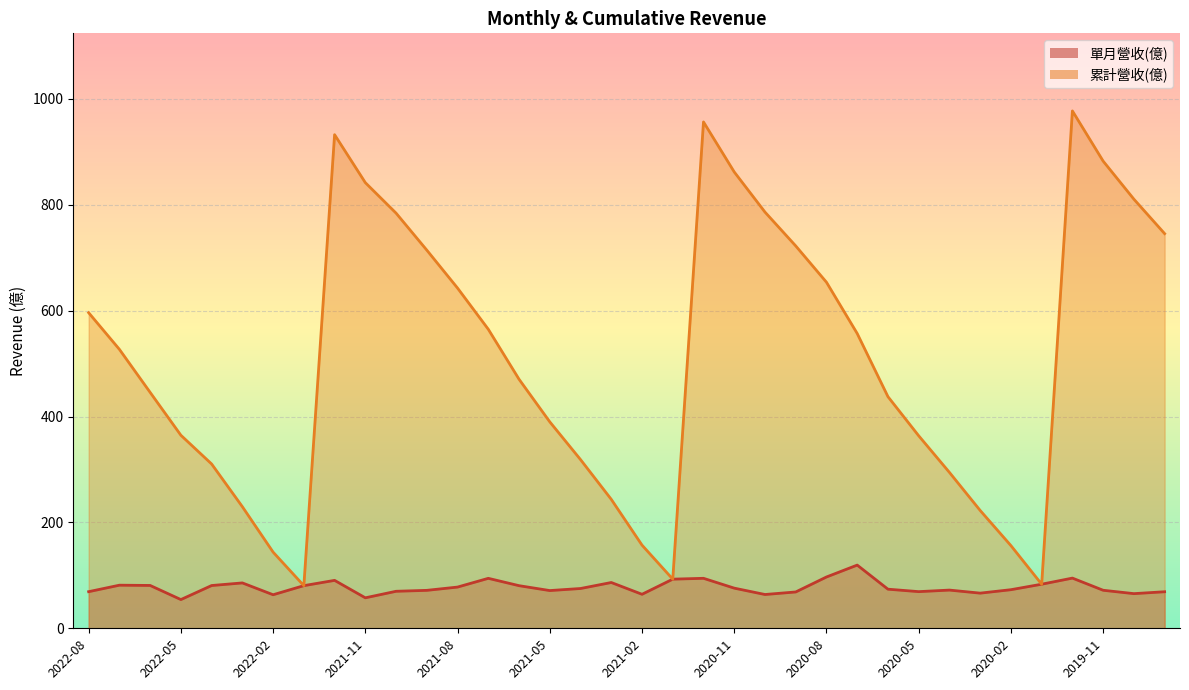

Rank the categories by 單月營收(億) value from highest to lowest.

2020-07, 2020-08, 2019-12, 2020-12, 2021-07, 2021-01, 2021-12, 2021-03, 2022-03, 2020-01, 2022-07, 2022-06, 2022-04, 2022-01, 2021-06, 2021-08, 2020-11, 2021-04, 2020-06, 2020-02, 2020-04, 2019-11, 2021-09, 2021-05, 2021-10, 2020-05, 2022-08, 2019-09, 2020-09, 2020-03, 2019-10, 2021-02, 2020-10, 2022-02, 2021-11, 2022-05